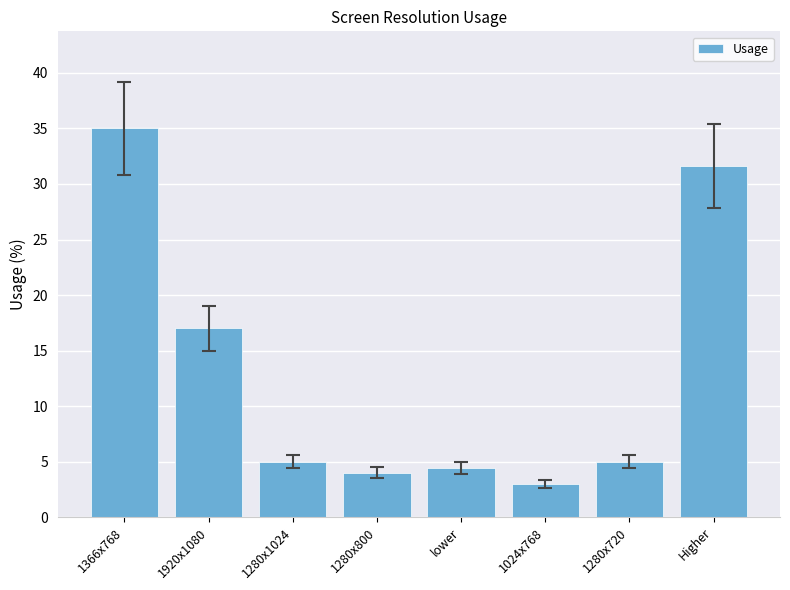

The chart shows a value of 1.6 at 1024x768. True or false?

False